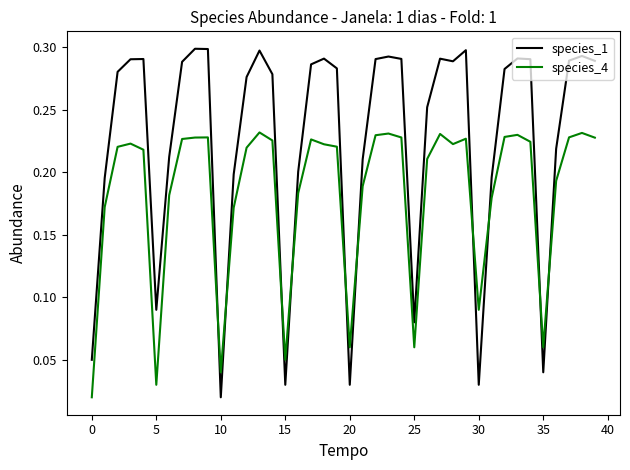

Which series has the widest spread of values?

species_1